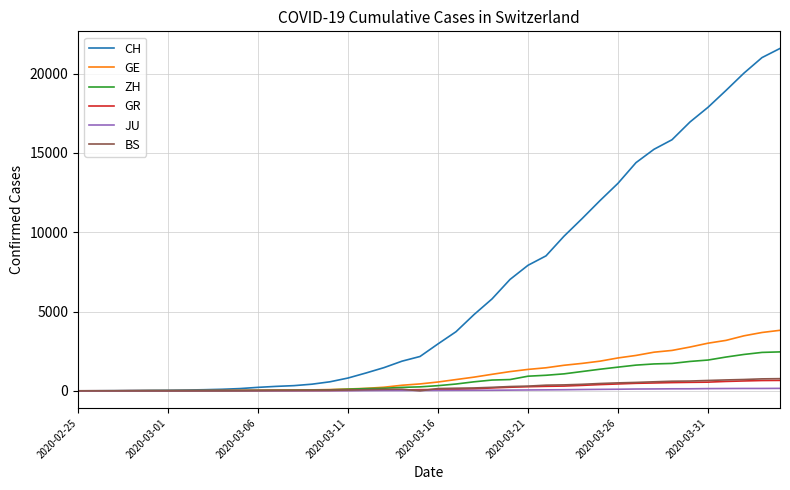

Which series has the widest spread of values?

CH